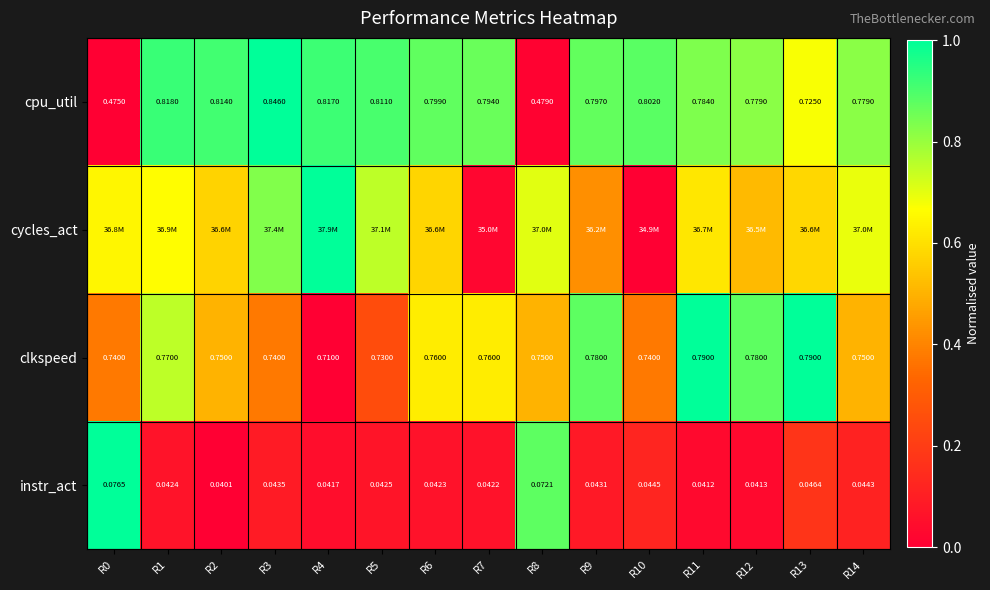

Which has a higher value, R13 or R3?

R3